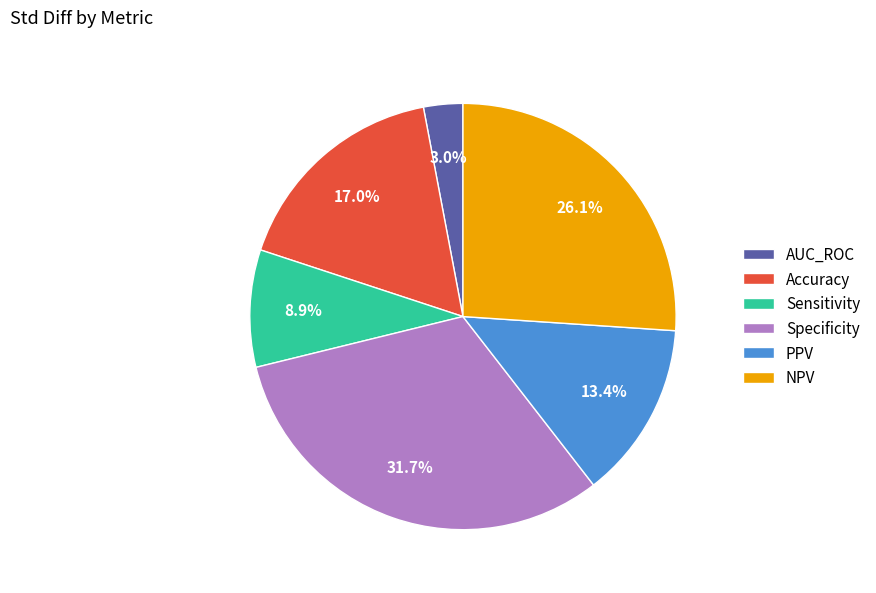

How much of the chart is everything except NPV?

73.9%